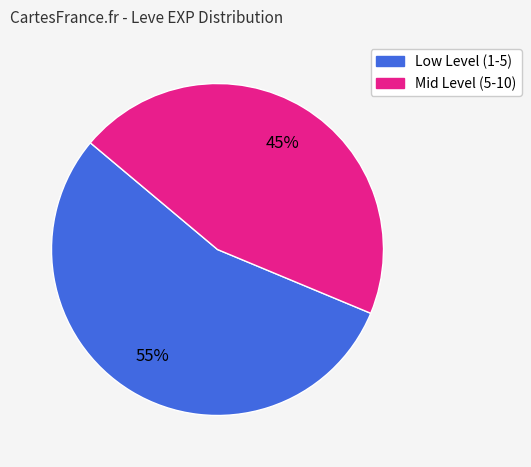

Does any single category account for the majority?

Yes